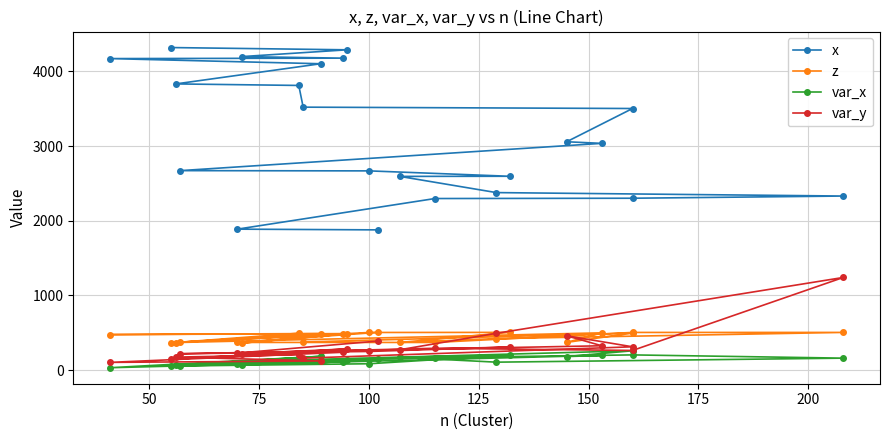

Reading left to right, list all the values displayed in this chart.

x: 1878.4	1887.9	2297.9	2302.0	2331.3	2377.4	2594.3	2596.0	2668.1	2671.4	3036.6	3058.0	3503.2	3521.2	3812.0	3832.4	4102.5	4171.4	4177.5	4198.1	4289.0	4319.1
z: 505.9	371.5	371.1	505.3	505.5	422.5	371.1	505.9	504.7	371.1	500.0	372.0	496.0	377.3	494.8	370.3	490.9	476.4	489.3	362.7	486.6	369.3
var_x: 152.1	87.3	168.9	204.5	161.1	107.2	172.2	201.4	85.9	56.6	197.6	182.2	259.8	139.8	143.7	69.8	185.4	32.9	111.7	72.4	142.2	62.1
var_y: 389.7	228.3	293.3	264.0	1241.4	493.8	273.6	309.2	250.5	219.8	326.6	460.2	313.0	161.0	207.0	174.8	123.4	104.4	239.7	219.4	284.6	144.7